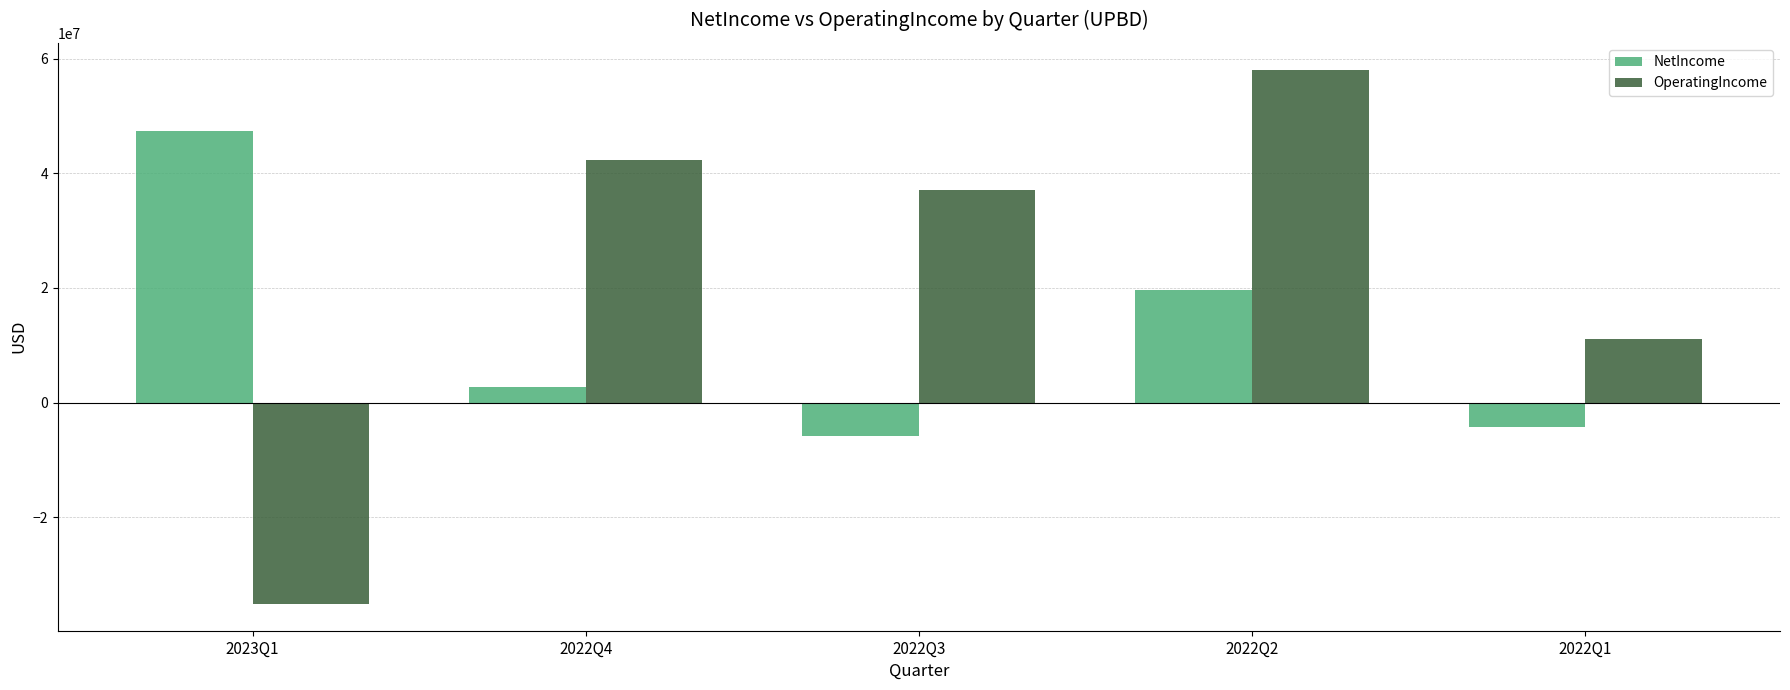

Between 2022Q3 and 2022Q2, which series saw the biggest shift?

NetIncome